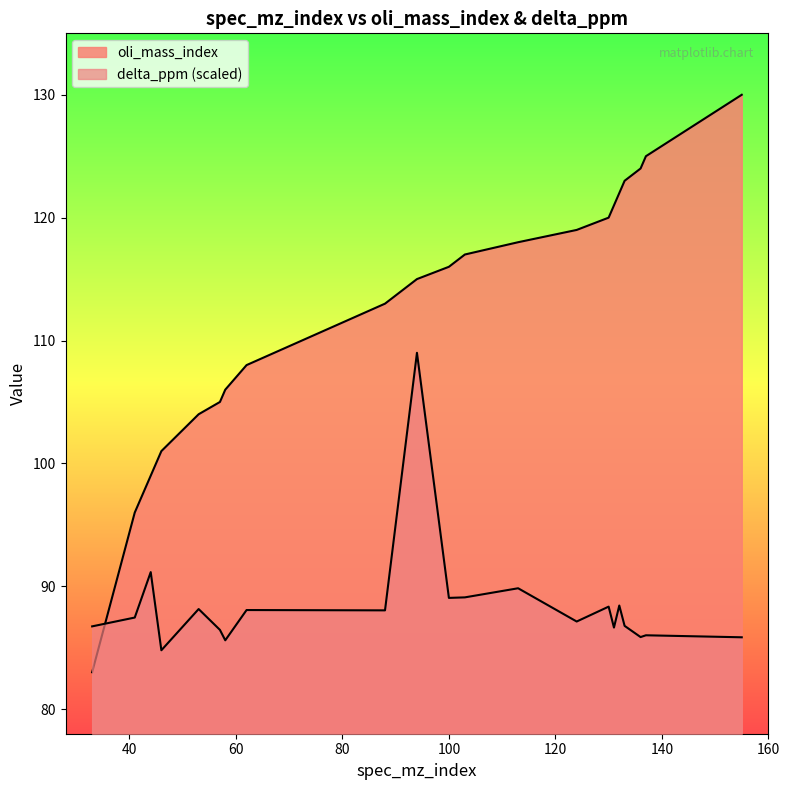

Is the value of delta_ppm at 58 greater than the value of oli_mass_index at 113?

No